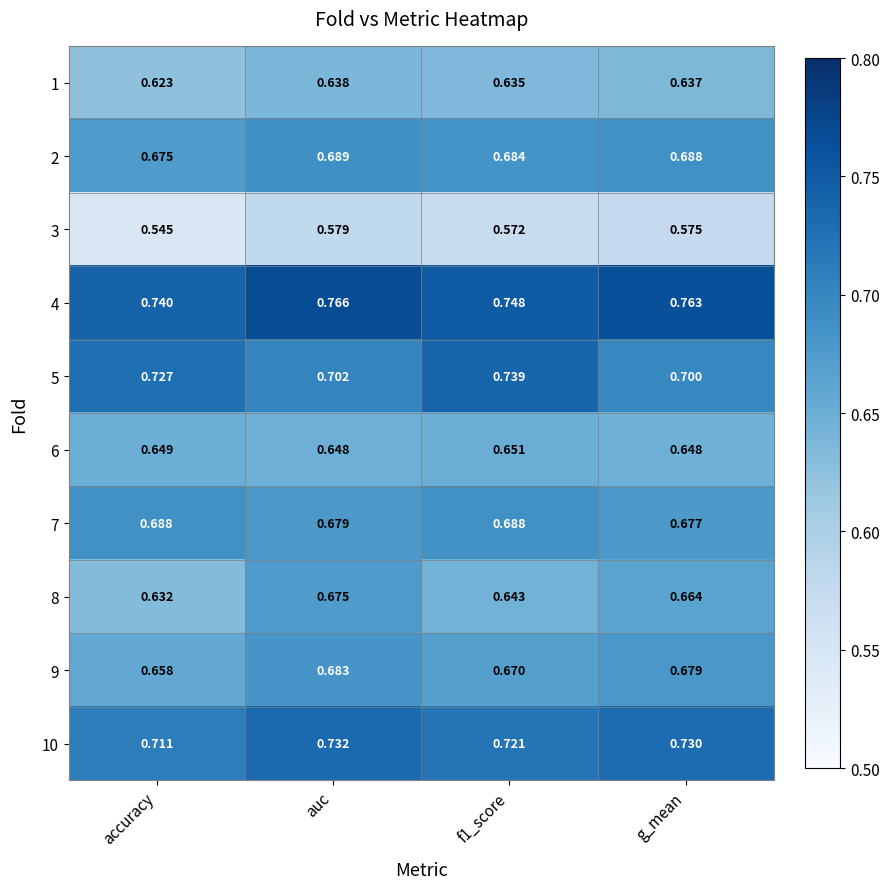

Where is 7 nearest to the value 0?

g_mean